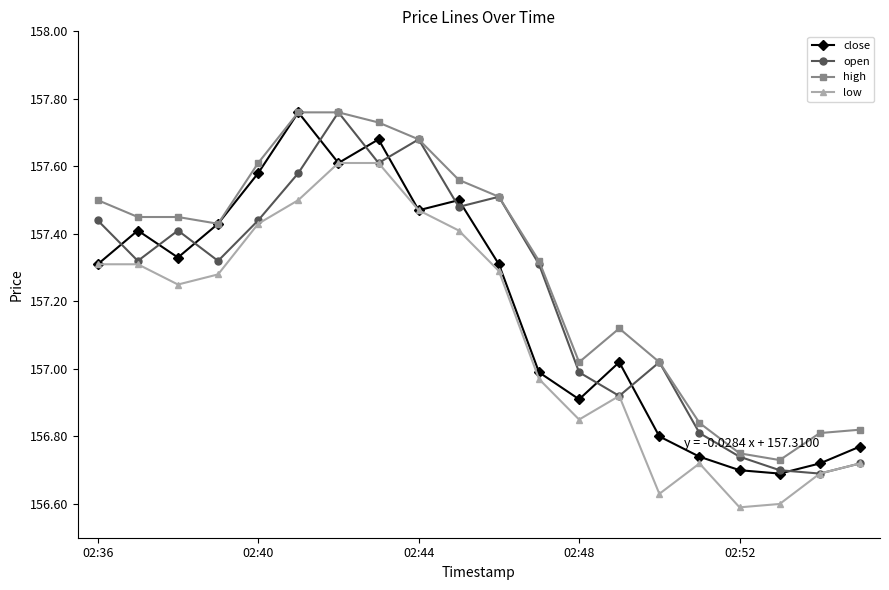

List the series in order of their overall mean, lowest first.

low, close, open, high